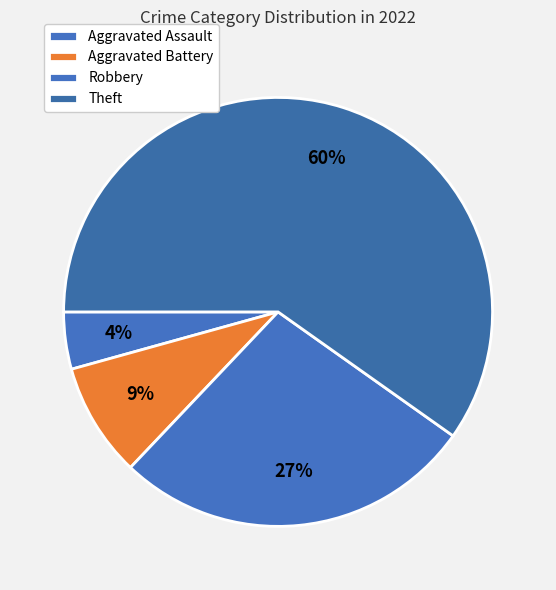

How many segments does this pie chart have?

4